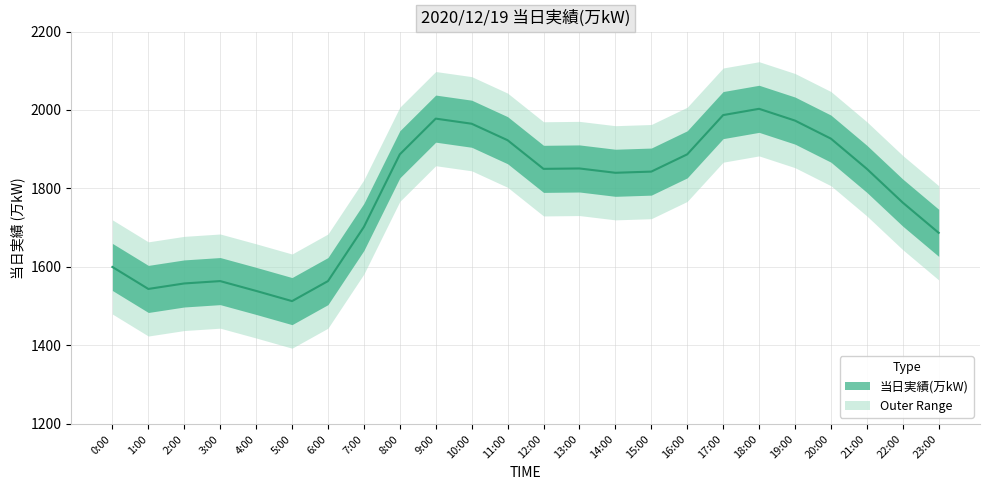

What is the value of the 10th point from the left?

1978